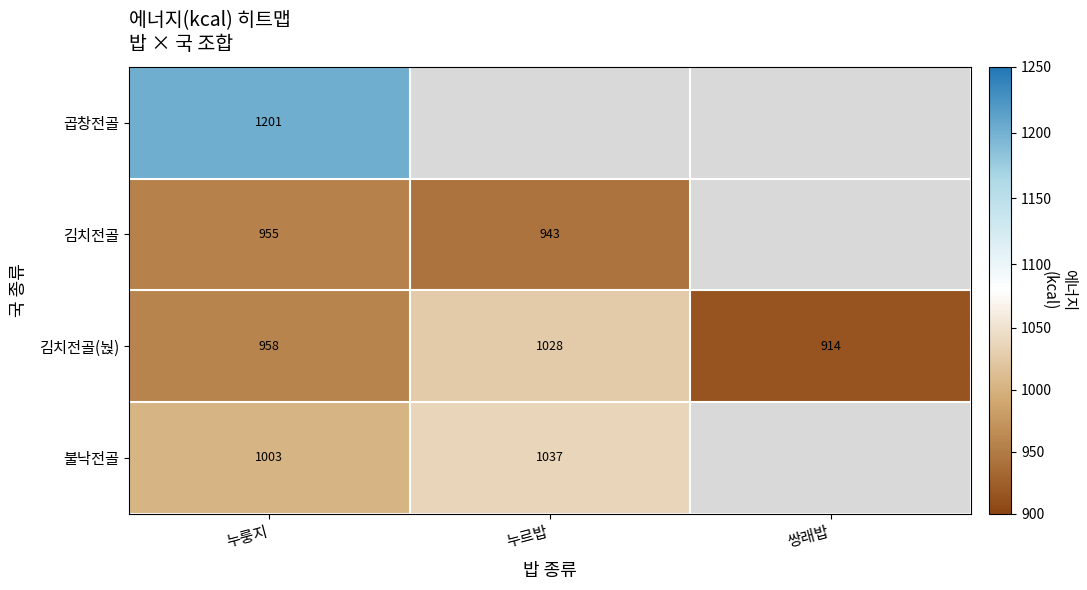

What is the spread (max minus min) of values at 누룽지?

246.0